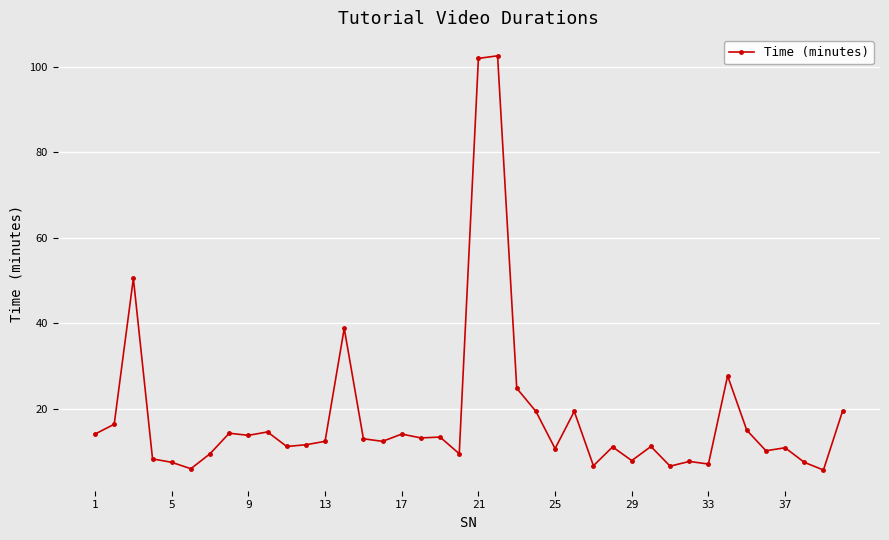

What is the minimum value shown in the chart?

5.7